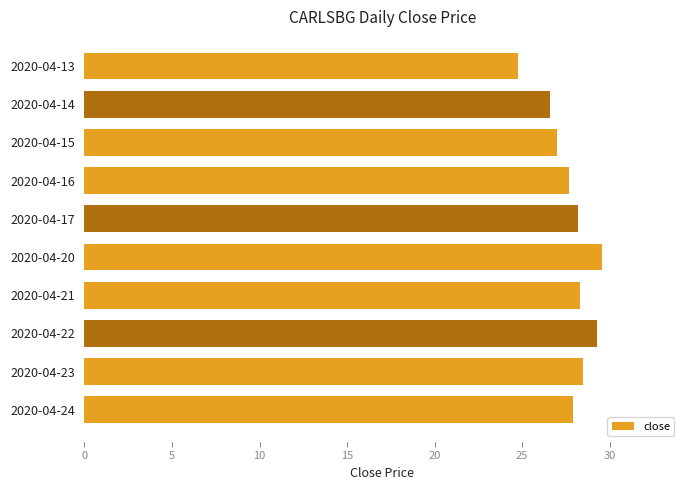

True or false: the data shows 28.5 at 2020-04-23.

True